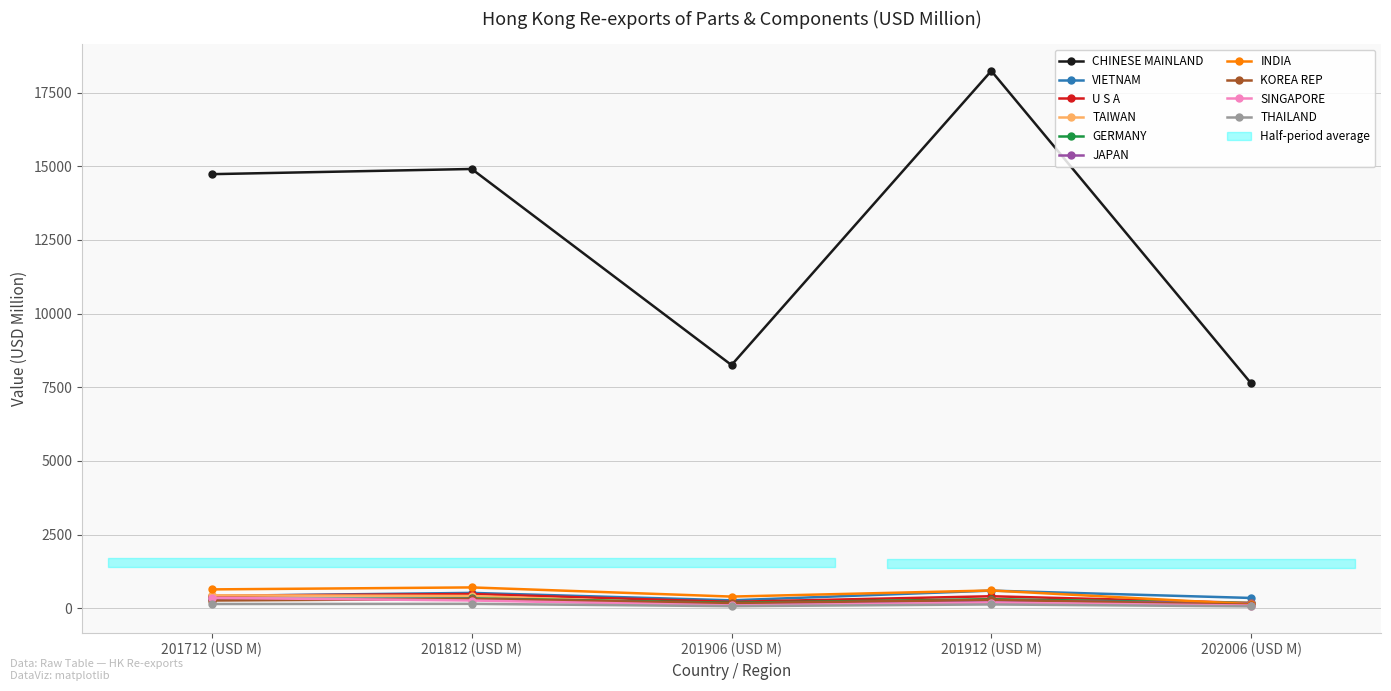

The THAILAND series shows 69.3 at 201906 (USD M). True or false?

True